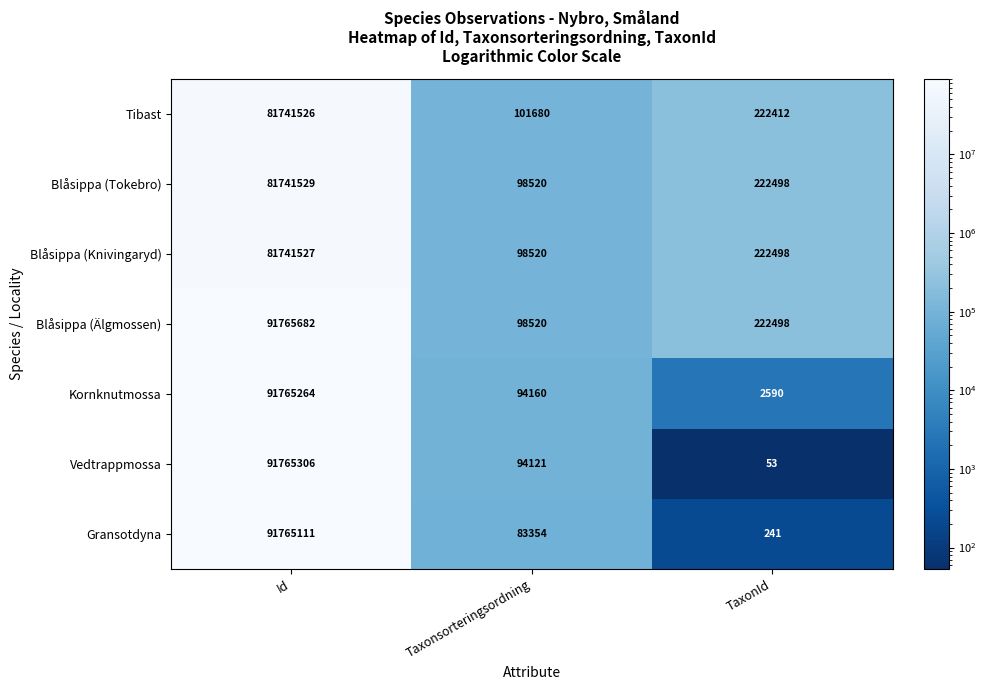

How many categories are shown in the chart?

3